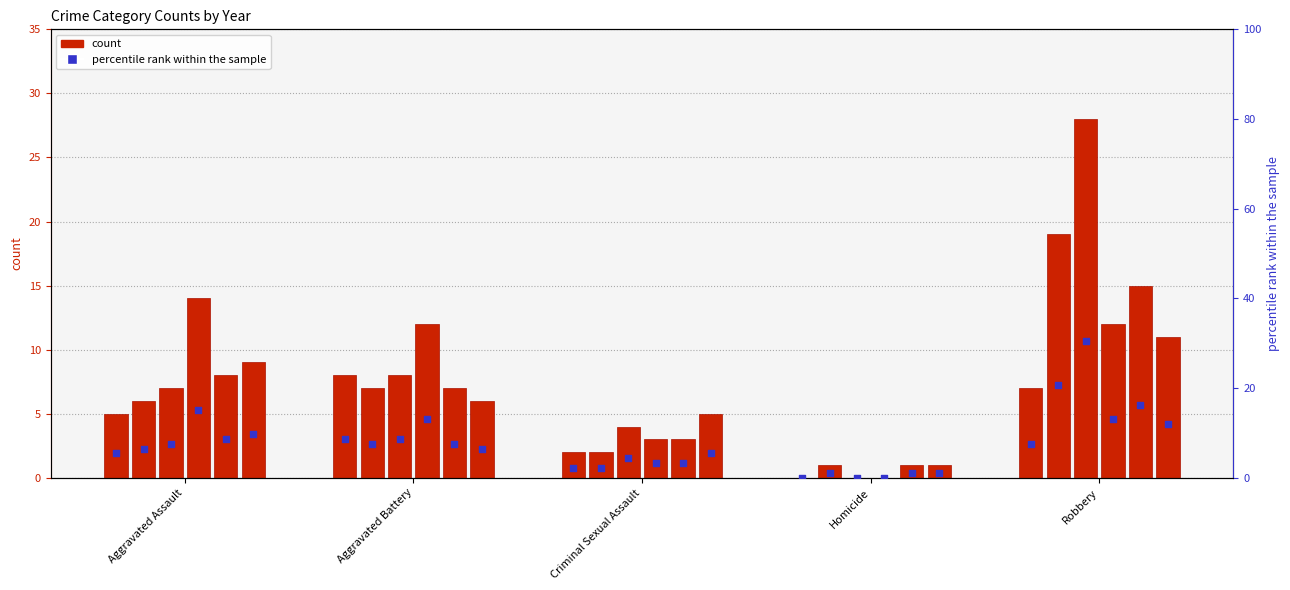

What is the change in value from Aggravated Assault to Aggravated Battery?

+3